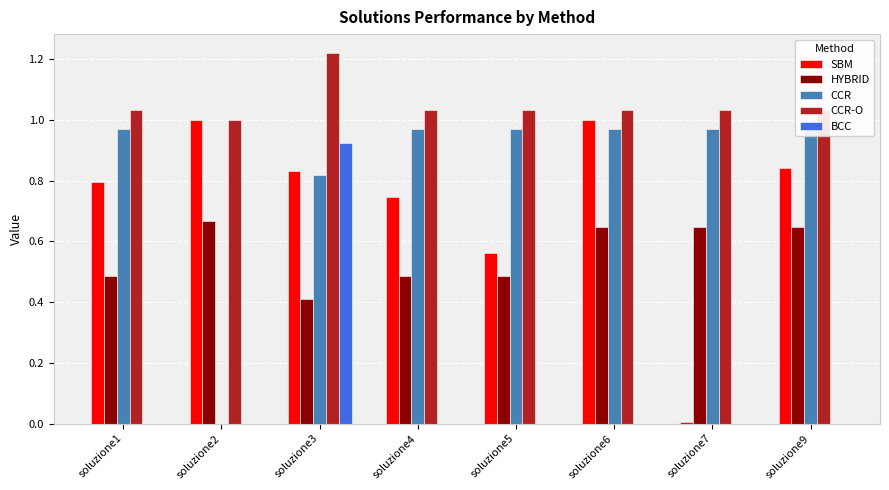

Which series has the largest range (max minus min)?

SBM